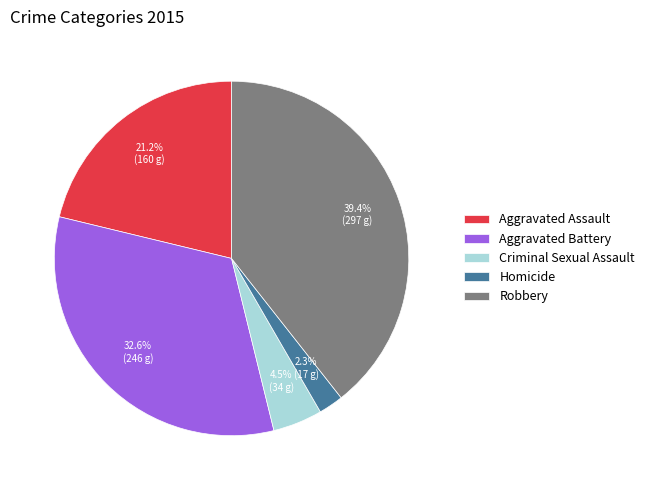

To the nearest percent, what percentage of the pie is Aggravated Assault?

21%